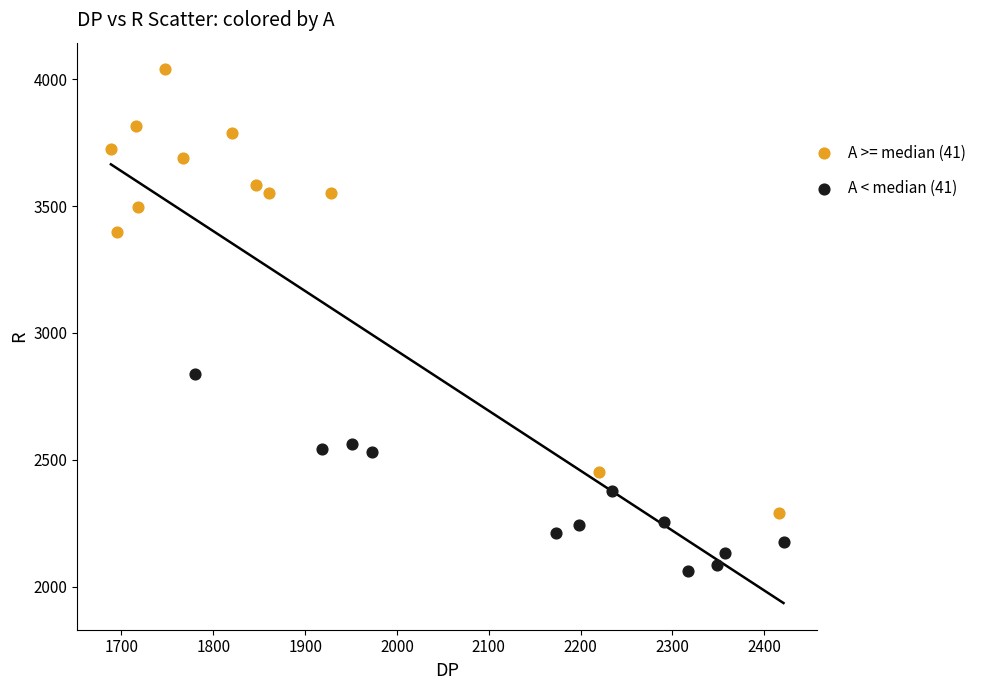

Which series contains the lowest Y value?

A < median (41)